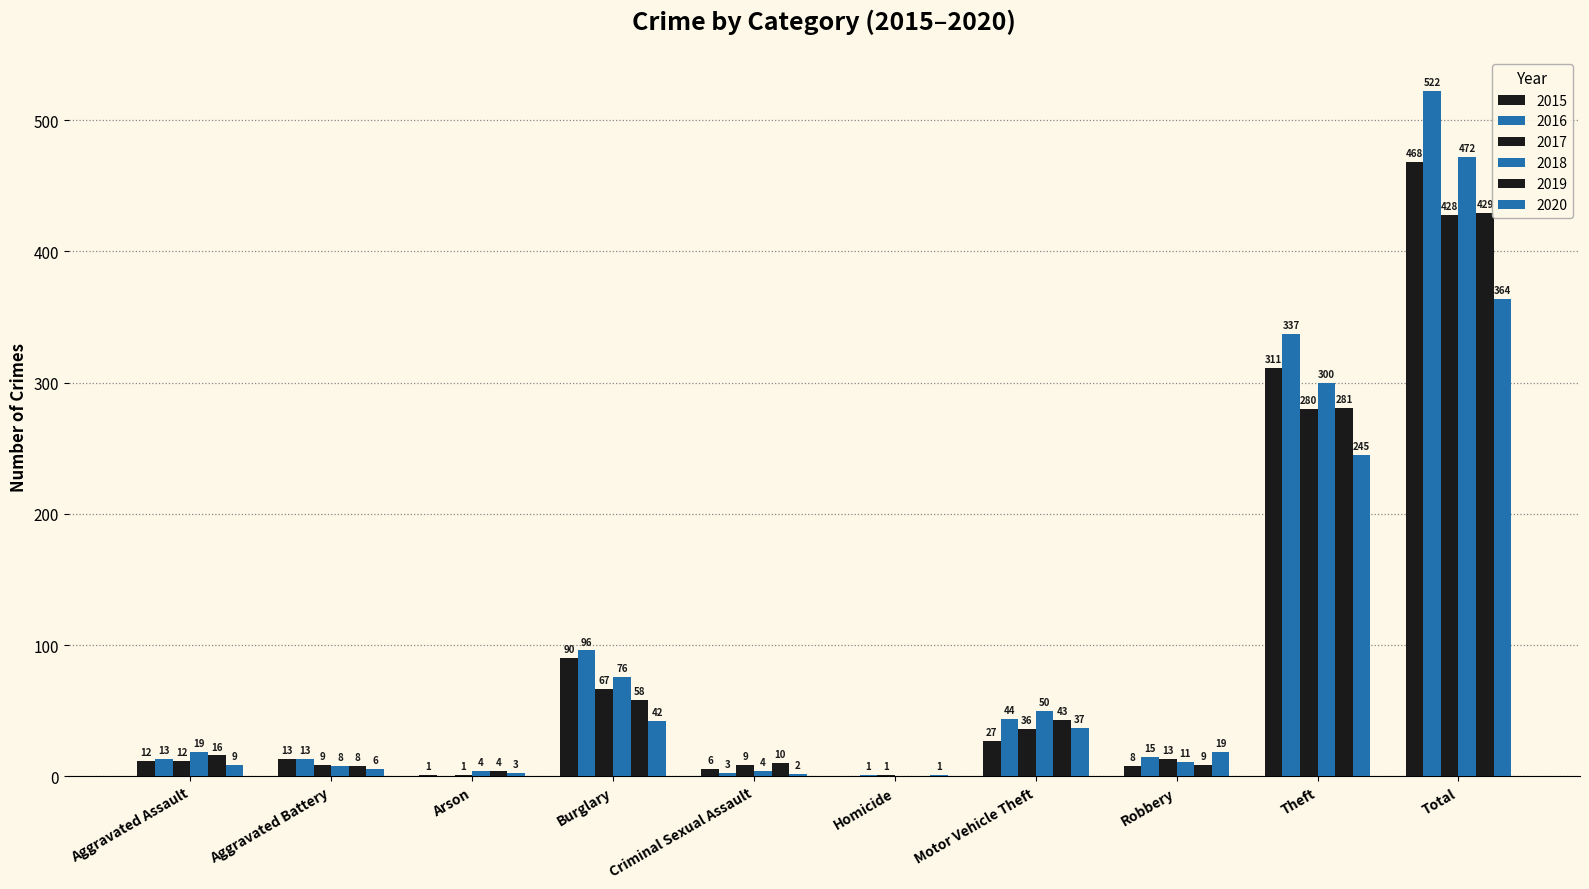

What value does the 2015 series have at Robbery?

8